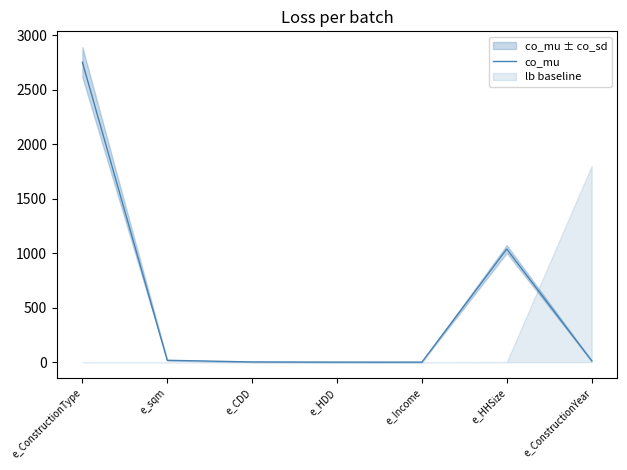

Reading left to right, what are all the values shown in this chart?

2752.5	16.7	1.7	0.2	0.0	1037.7	13.0